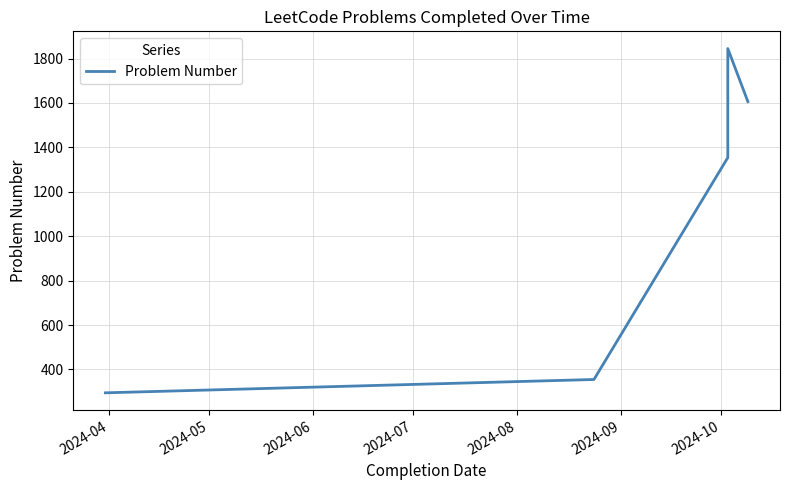

Between 2024-08 and 2024-04, which is larger?

2024-08